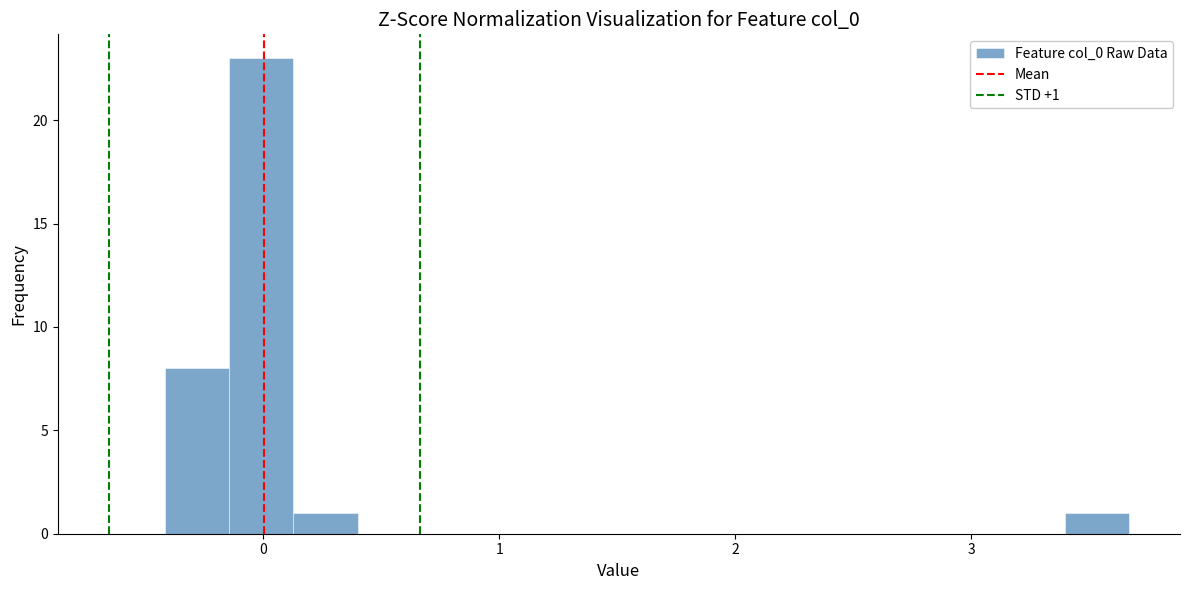

Read against the x-axis, roughly where is the centre of the tallest bar?

0.0